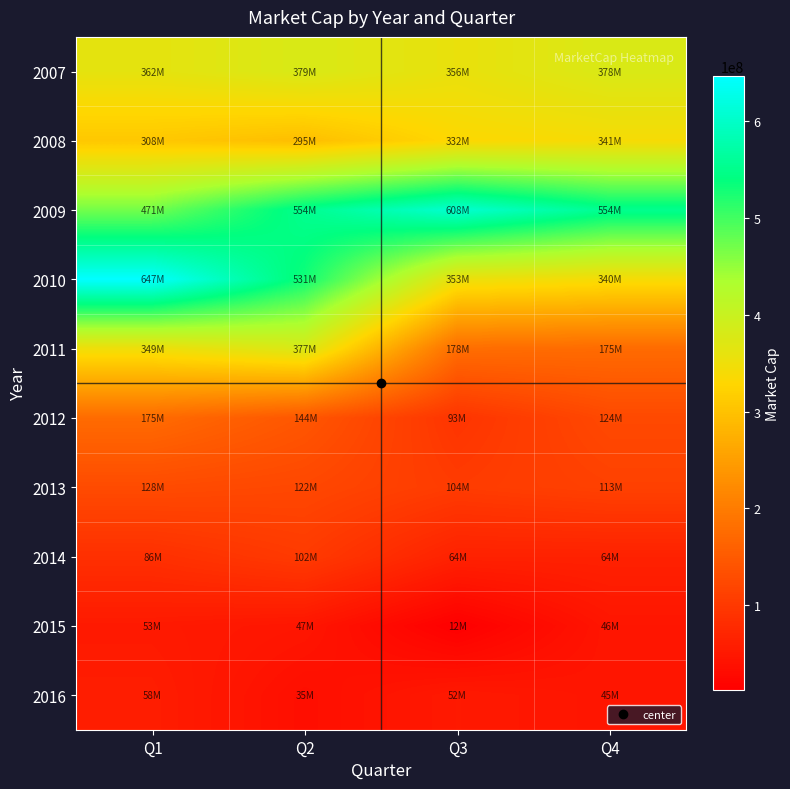

How many series are shown in this chart?

10